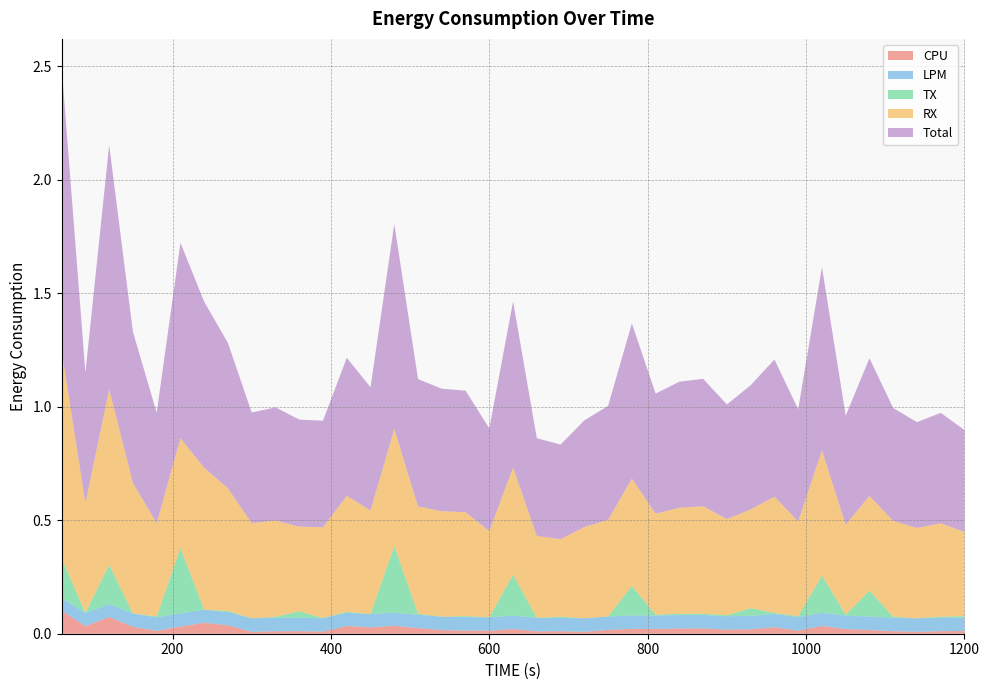

Reading left to right, extract all data points from this chart.

CPU: 0.1	0.0	0.1	0.0	0.0	0.0	0.0	0.0	0.0	0.0	0.0	0.0	0.0	0.0	0.0	0.0	0.0	0.0	0.0	0.0	0.0	0.0	0.0	0.0	0.0	0.0	0.0	0.0	0.0	0.0	0.0	0.0	0.0	0.0	0.0	0.0	0.0	0.0	0.0
LPM: 0.1	0.1	0.1	0.1	0.1	0.1	0.1	0.1	0.1	0.1	0.1	0.1	0.1	0.1	0.1	0.1	0.1	0.1	0.1	0.1	0.1	0.1	0.1	0.1	0.1	0.1	0.1	0.1	0.1	0.1	0.1	0.1	0.1	0.1	0.1	0.1	0.1	0.1	0.1
TX: 0.2	0.0	0.2	0.0	0.0	0.3	0.0	0.0	0.0	0.0	0.0	0.0	0.0	0.0	0.3	0.0	0.0	0.0	0.0	0.2	0.0	0.0	0.0	0.0	0.1	0.0	0.0	0.0	0.0	0.0	0.0	0.0	0.2	0.0	0.1	0.0	0.0	0.0	0.0
RX: 0.9	0.5	0.8	0.6	0.4	0.5	0.6	0.5	0.4	0.4	0.4	0.4	0.5	0.5	0.5	0.5	0.5	0.5	0.4	0.5	0.4	0.3	0.4	0.4	0.5	0.4	0.5	0.5	0.4	0.4	0.5	0.4	0.6	0.4	0.4	0.4	0.4	0.4	0.4
Total: 1.2	0.6	1.1	0.7	0.5	0.9	0.7	0.6	0.5	0.5	0.5	0.5	0.6	0.5	0.9	0.6	0.5	0.5	0.5	0.7	0.4	0.4	0.5	0.5	0.7	0.5	0.6	0.6	0.5	0.5	0.6	0.5	0.8	0.5	0.6	0.5	0.5	0.5	0.4